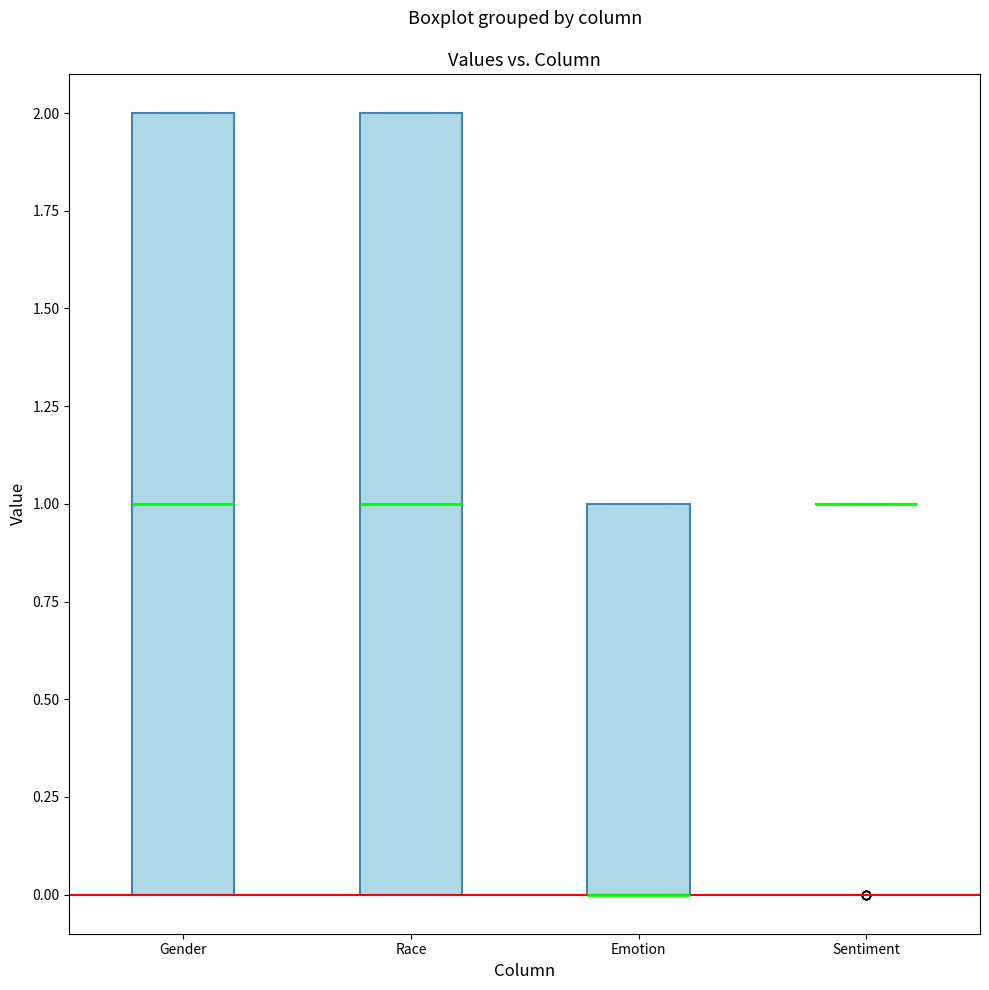

Where is the lower edge of the box for Gender on the y-axis? The values are not printed on the chart, so give them approximately, as read against the axis.

0